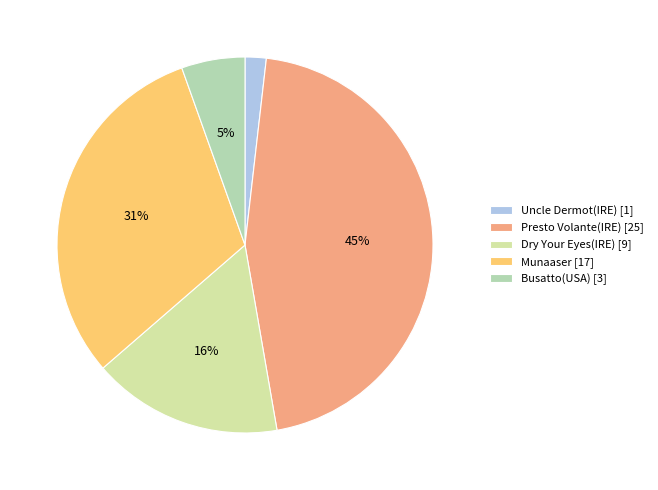

How many segments does this pie chart have?

5